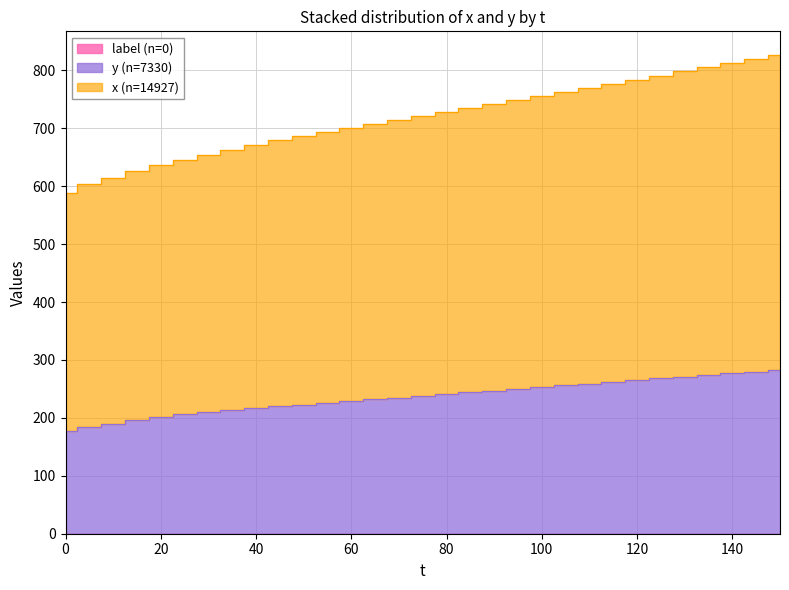

Is it true that y equals 129 at 20?

False